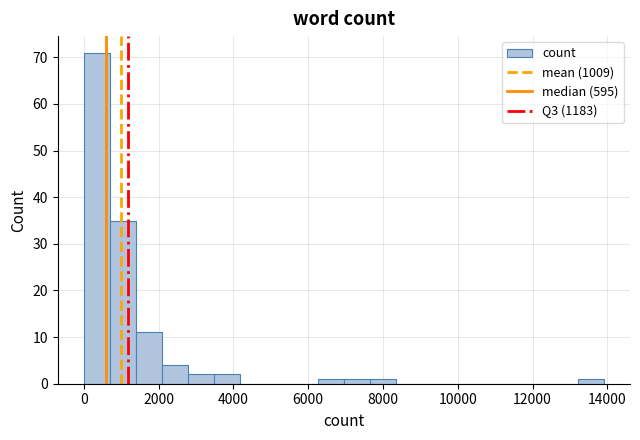

Around what value on the x-axis is the tallest bar? Give the approximate position of its centre, as read against the axis.

400